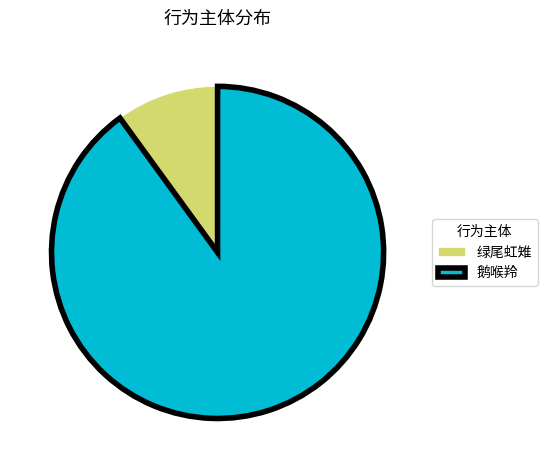

Is there any slice that represents more than half of the pie?

Yes